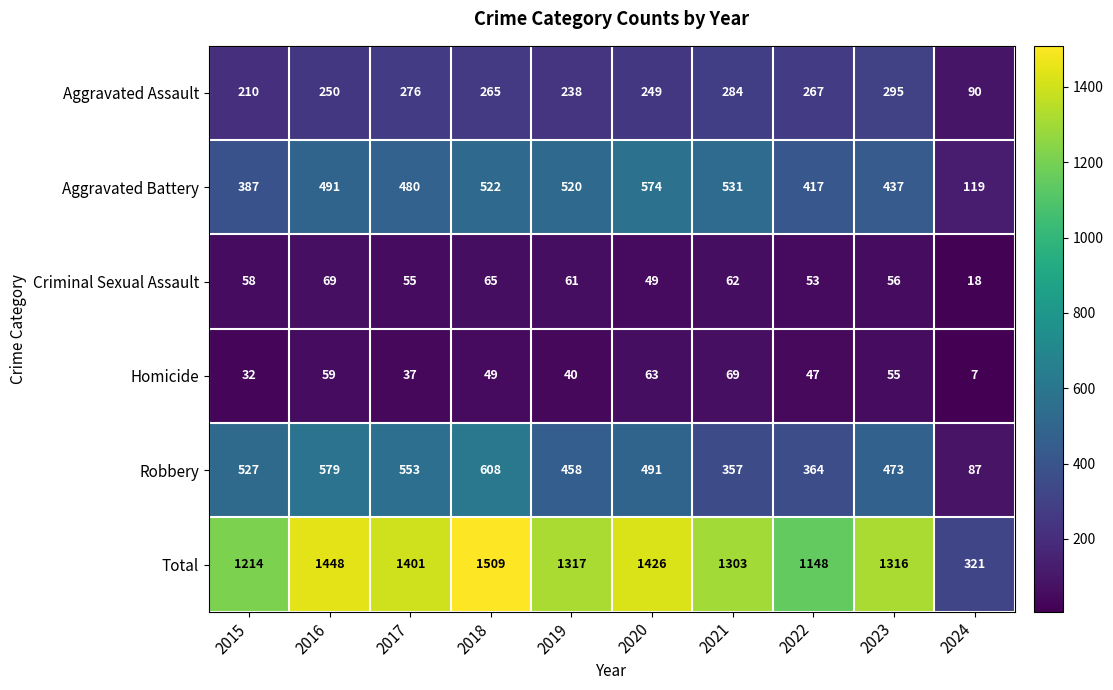

Which series has the widest spread of values?

Total